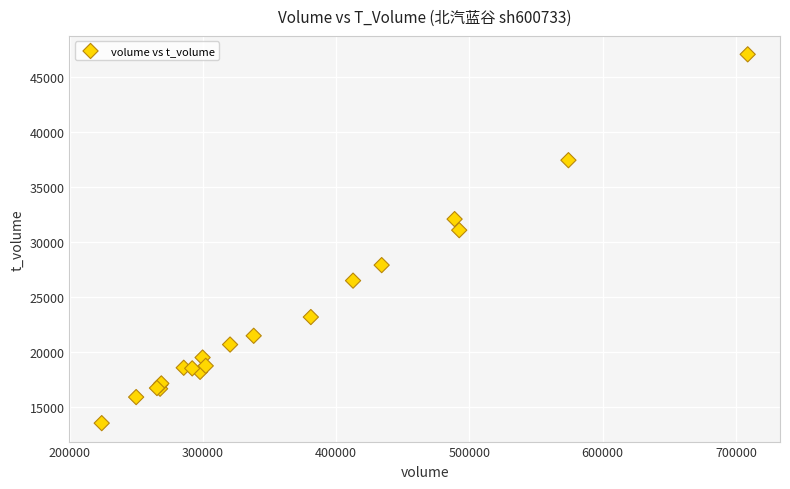

What Y value in the scatter plot is closest to 30316?

31096